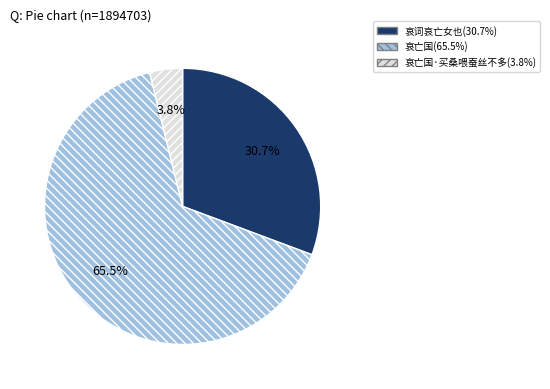

How many slices are in this pie chart?

3